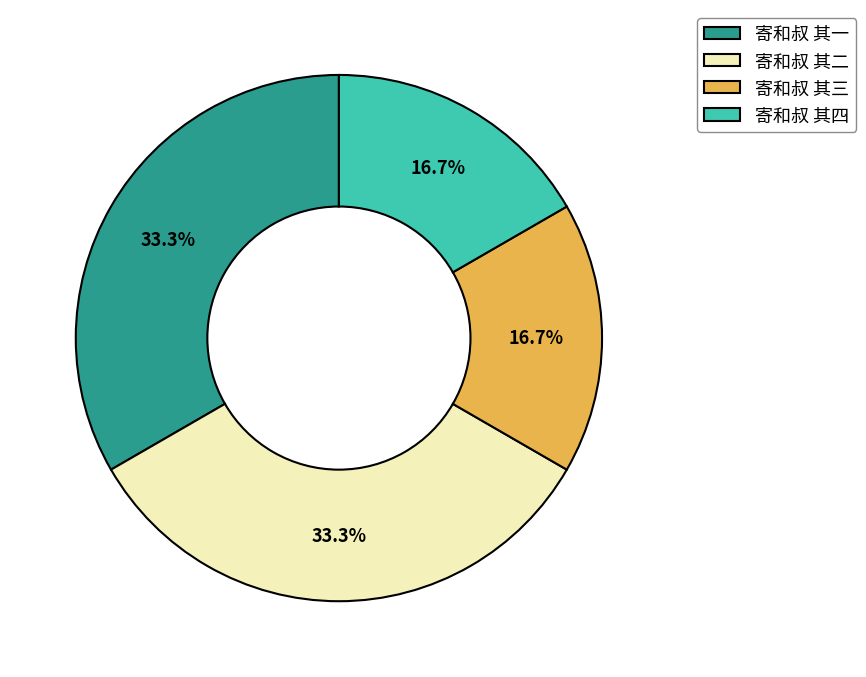

Is 寄和叔 其四 the majority of the pie?

No